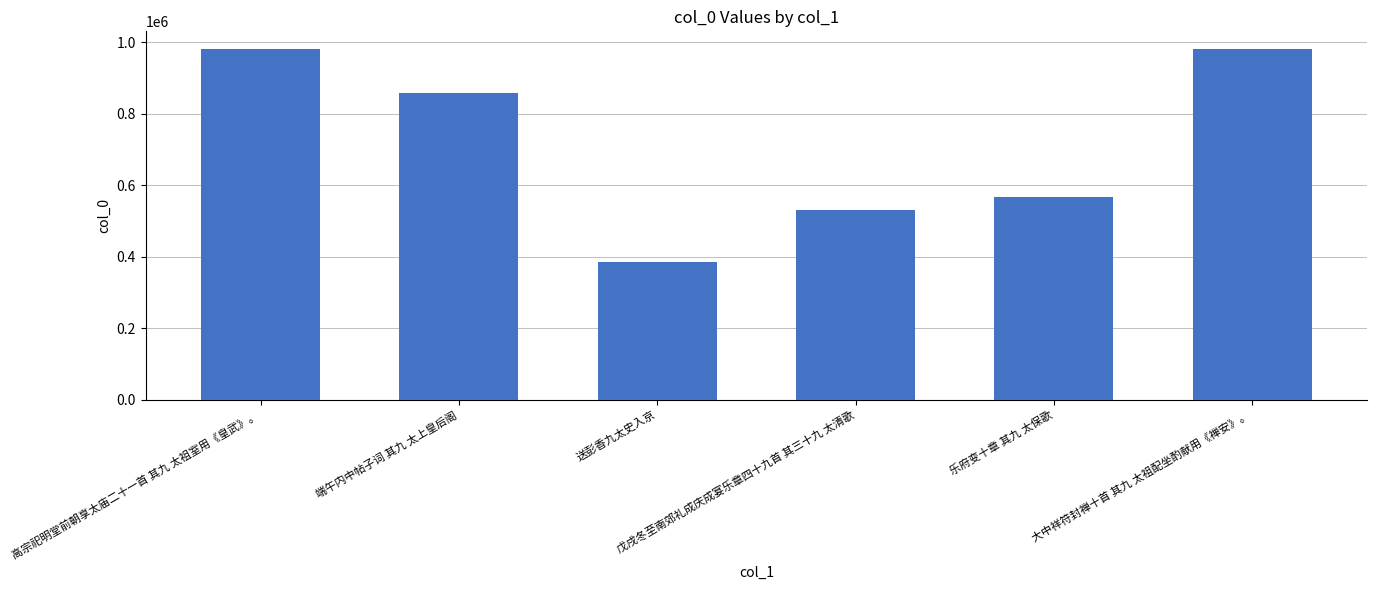

Is it true that the value at 端午内中帖子词 其九 太上皇后阁 is 515567?

False